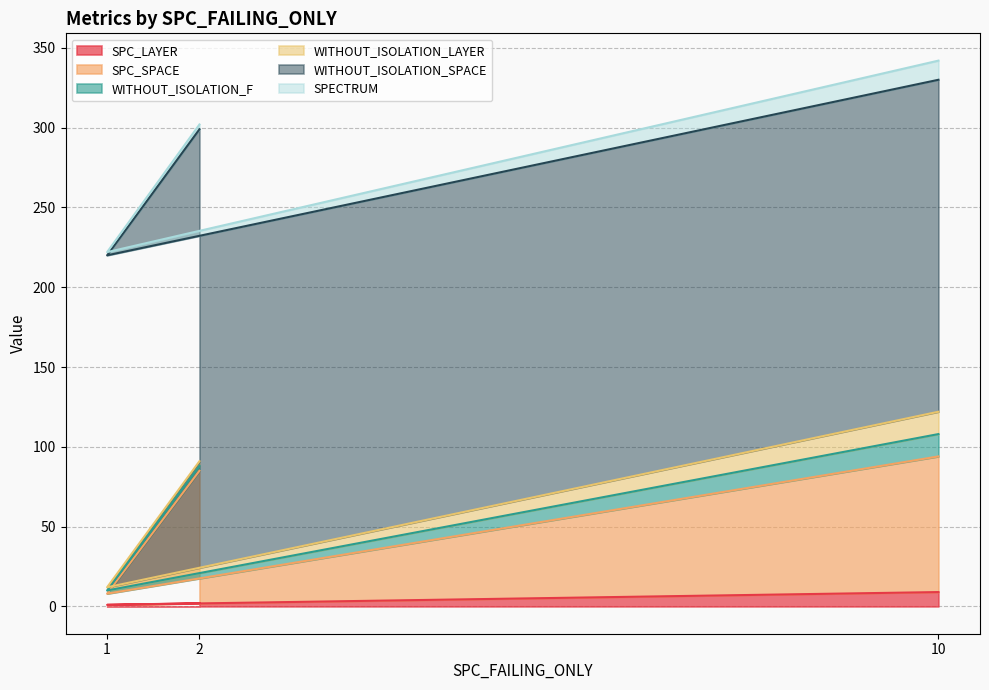

Does the chart have visible grid lines?

Yes